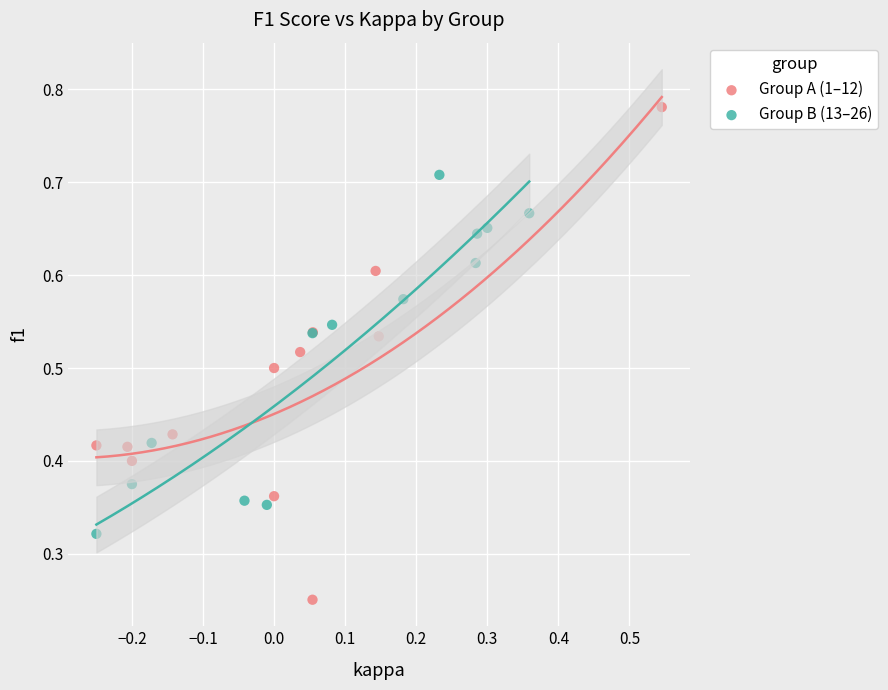

Which series reaches the minimum Y coordinate?

Group A (1–12)